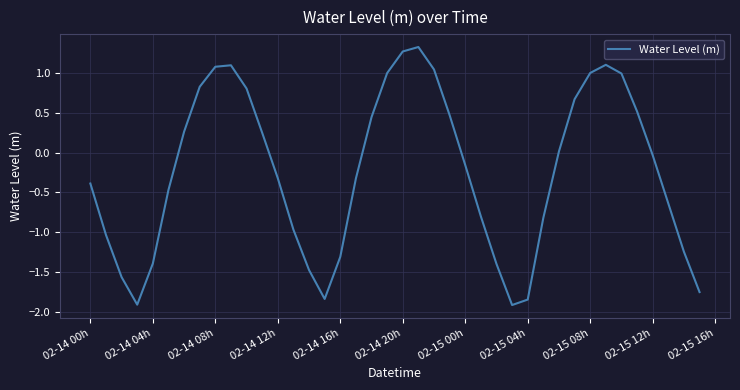

What is the maximum value shown in the chart?

1.3